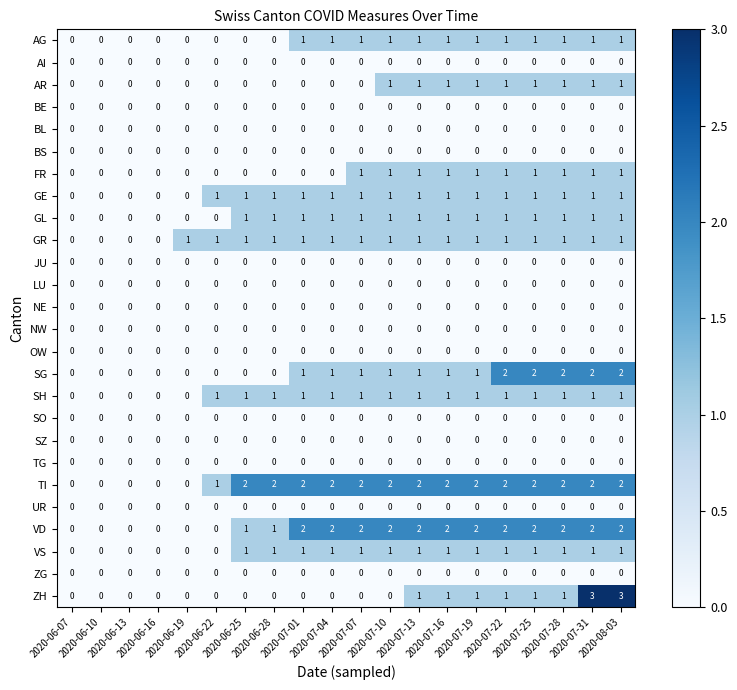

What is the total value across all series at 2020-07-04?

11